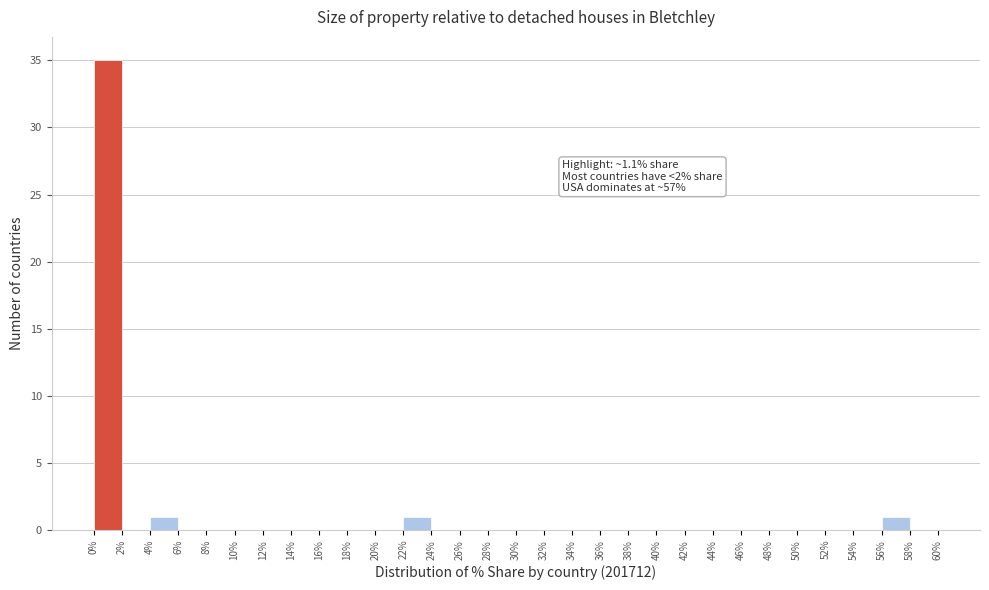

Which range on the x-axis has the tallest bar?

0% to 2%